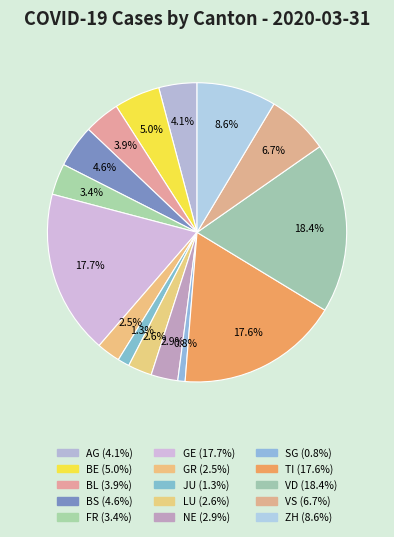

What is the change in value from AG to NE?

-28